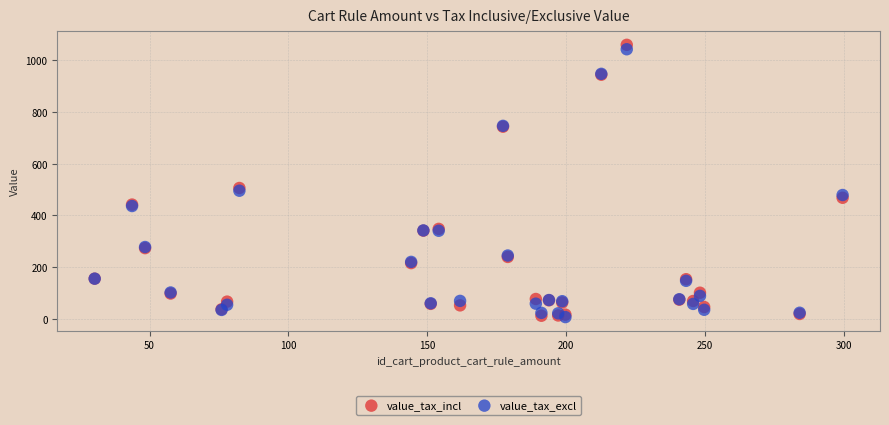

Which series contains the highest Y value?

value_tax_incl